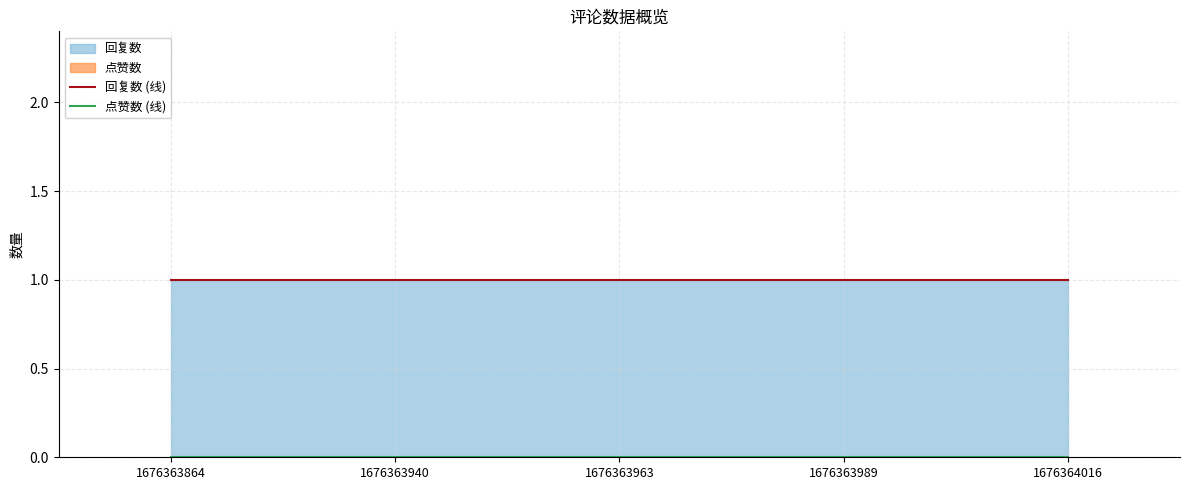

Between 1676363940 and 1676363864, which is larger?

1676363940